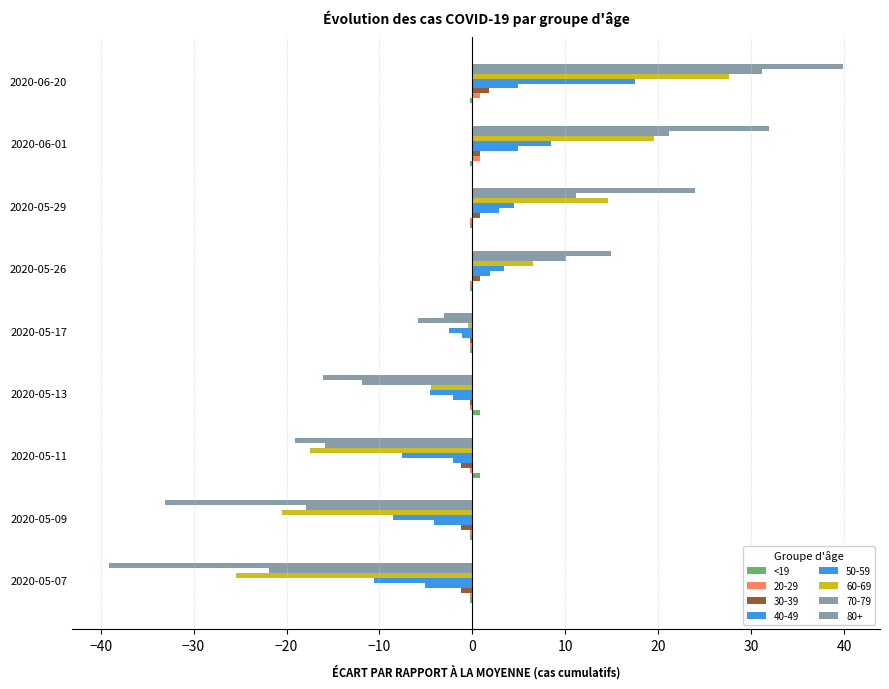

How many values in 70-79 are above zero?

4